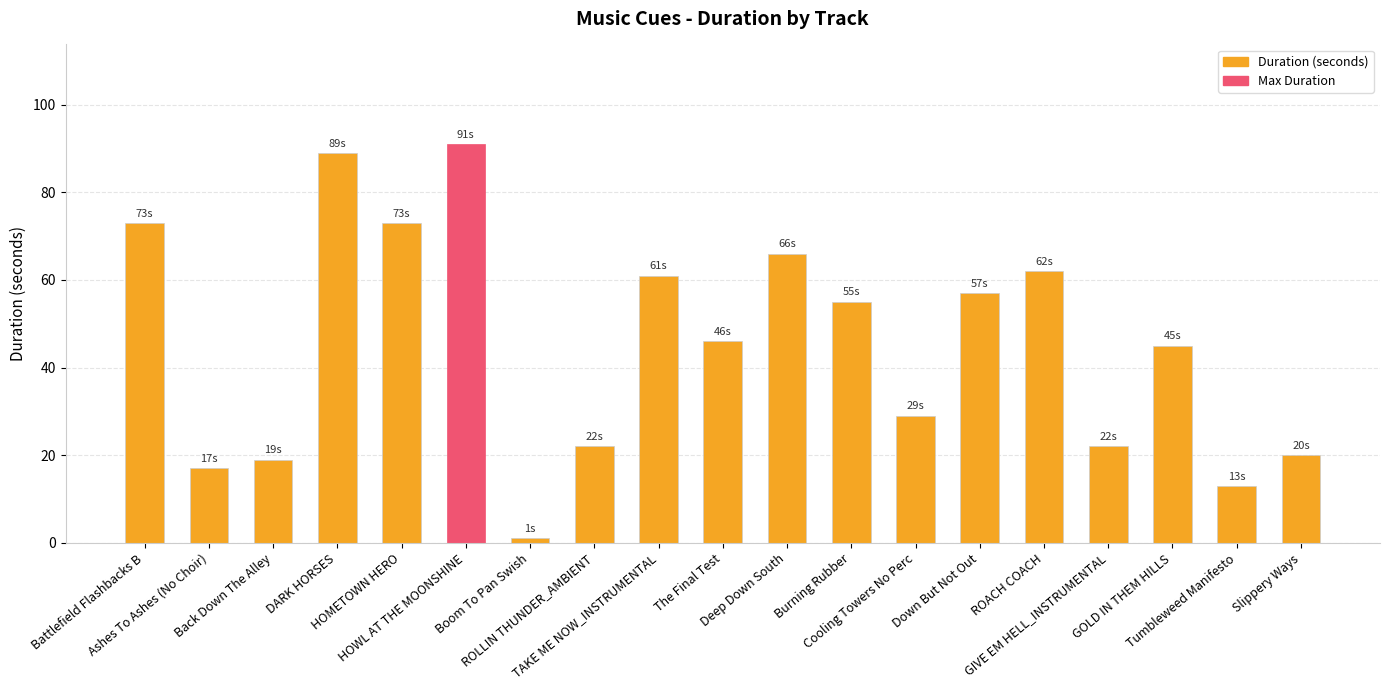

Where does the data first go above 46?

Battlefield Flashbacks B